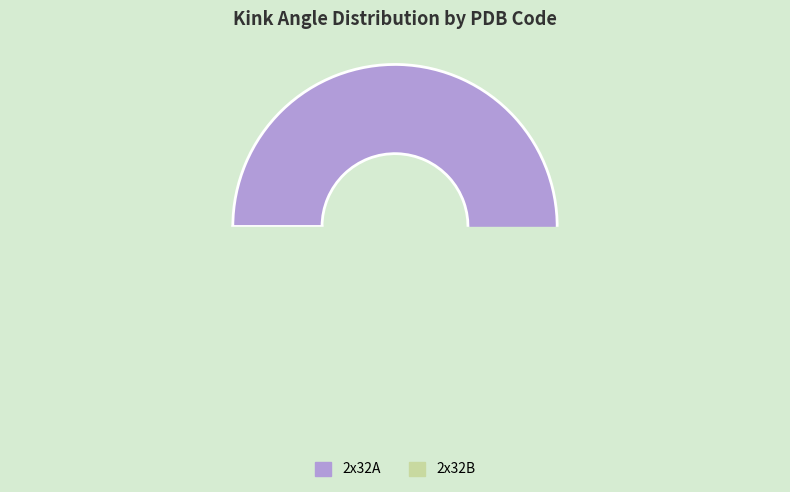

Which category accounts for the majority?

2x32A